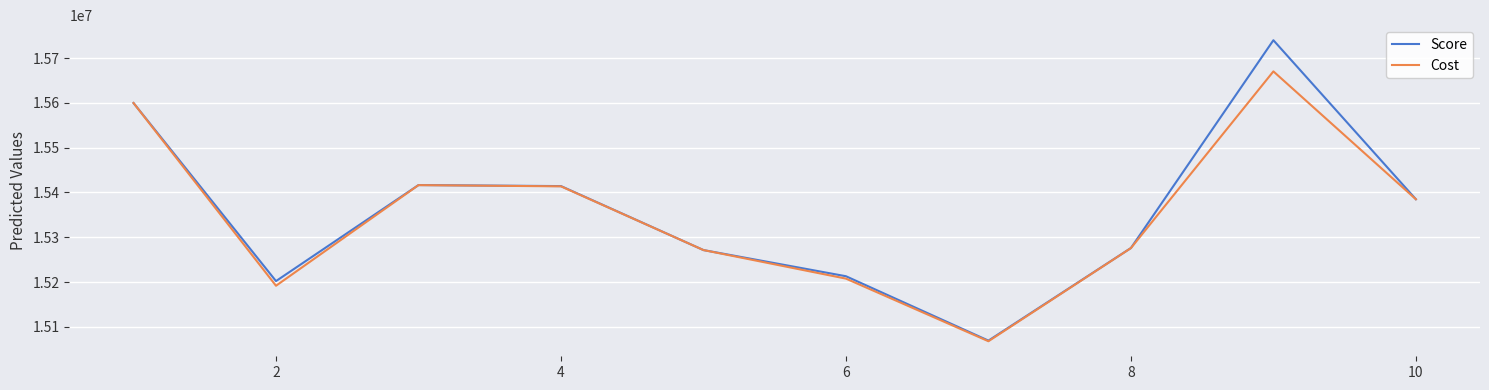

What is the minimum value for Score?

15069538.8